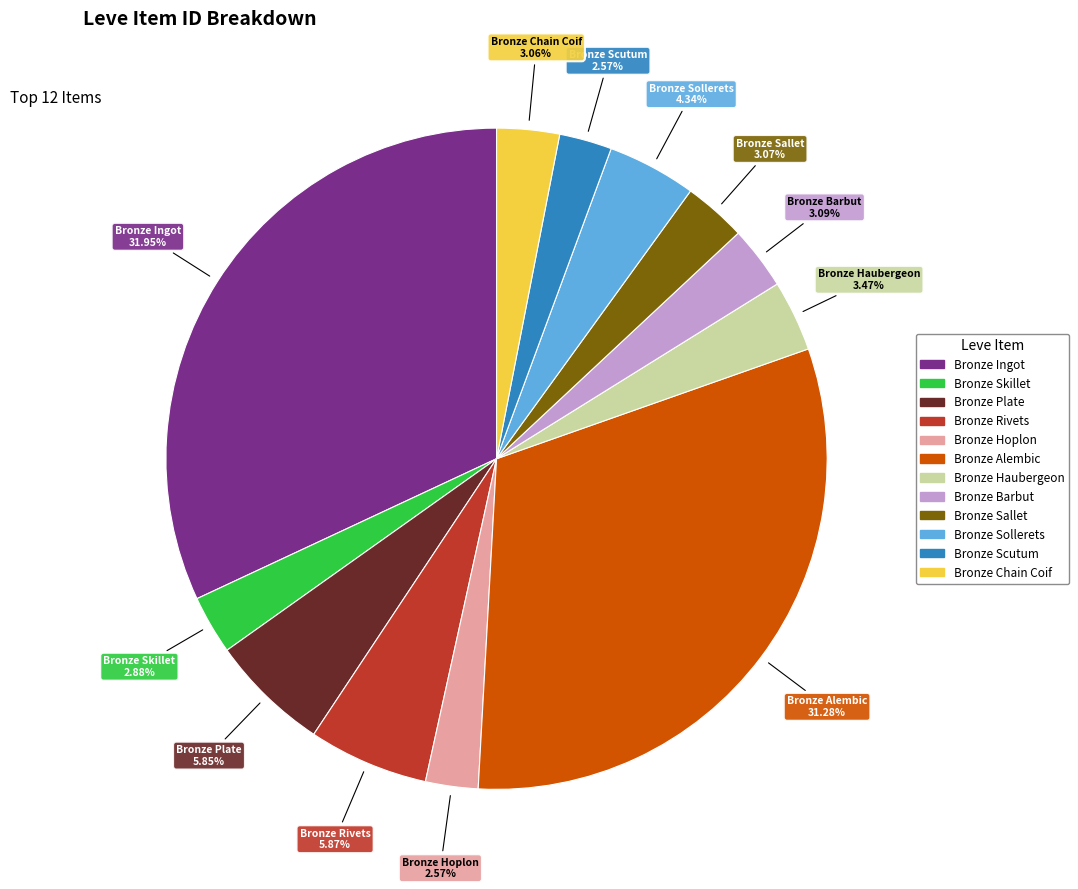

Is it true that Bronze Rivets is 1% of the pie?

False